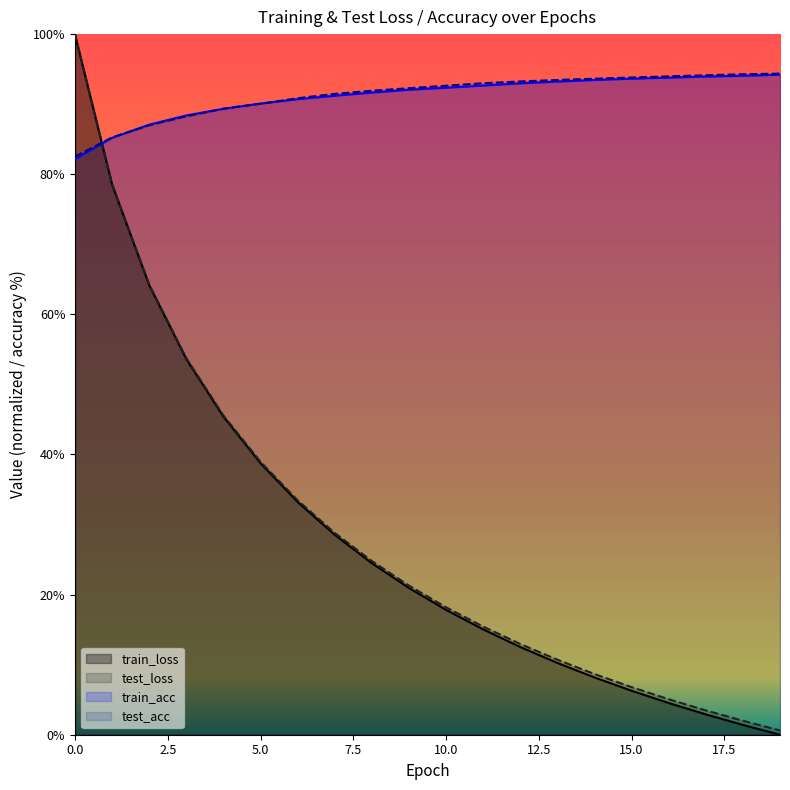

Rank the series by their average value, from lowest to highest.

train_loss, test_loss